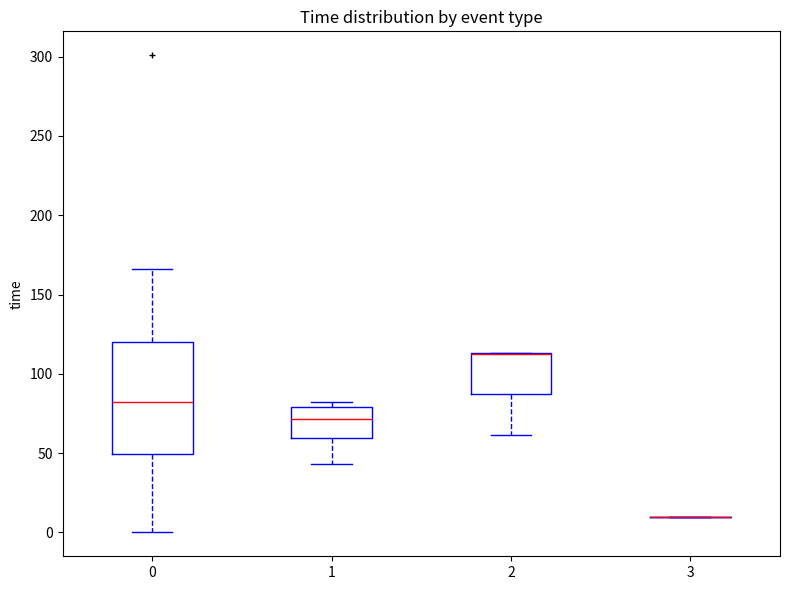

Where does the lower whisker of the box at x = 1 end on the y-axis? The values are not printed on the chart, so give them approximately, as read against the axis.

45